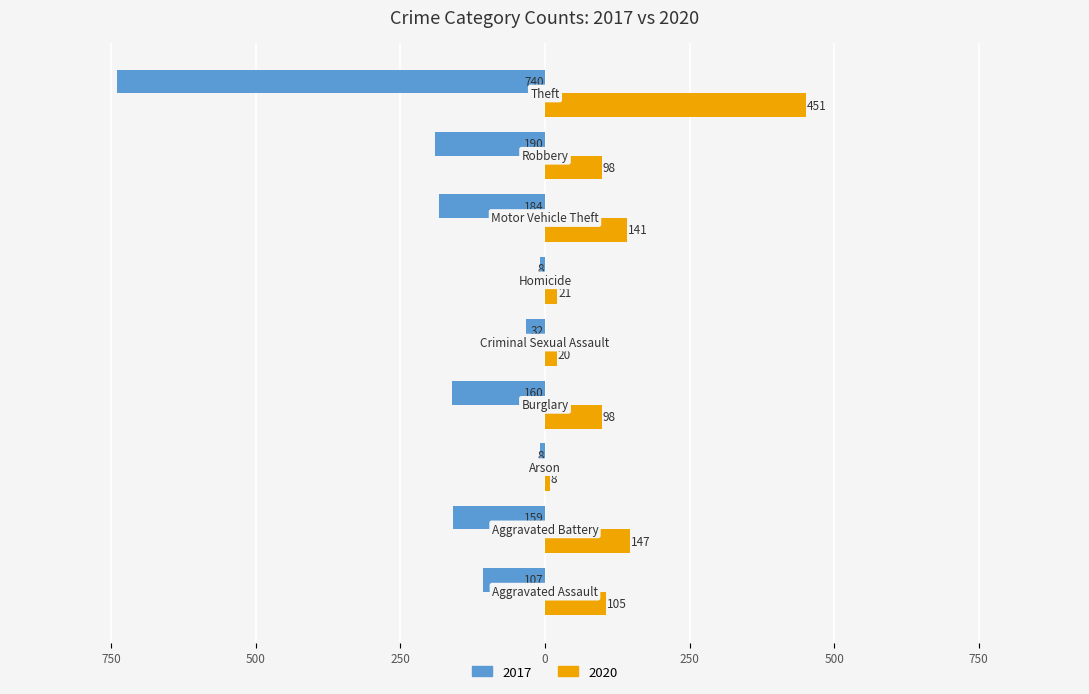

Reading left to right, what are all the values shown in this chart?

2017: -107	-159	-8	-160	-32	-8	-184	-190	-740
2020: 105	147	8	98	20	21	141	98	451